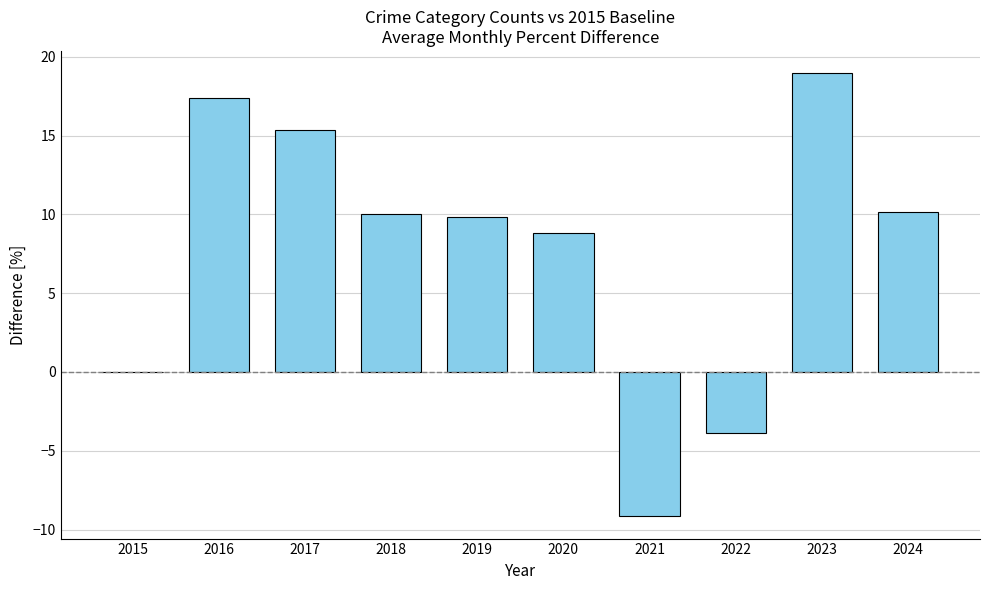

What is the change in value from 2020 to 2023?

+10.1